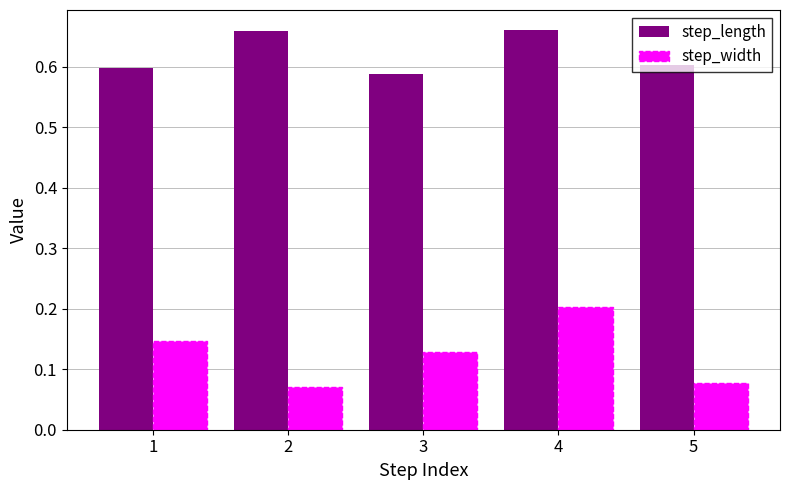

How many step_length values are between 0 and 1?

5